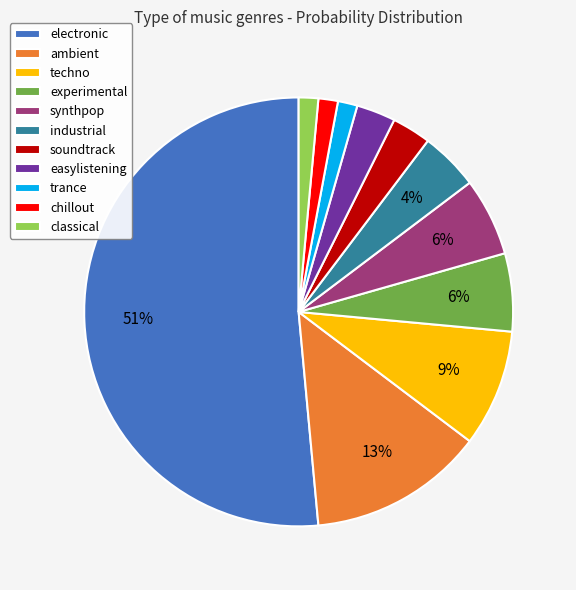

To the nearest percent, what is the difference between the synthpop and ambient slice percentages?

7%